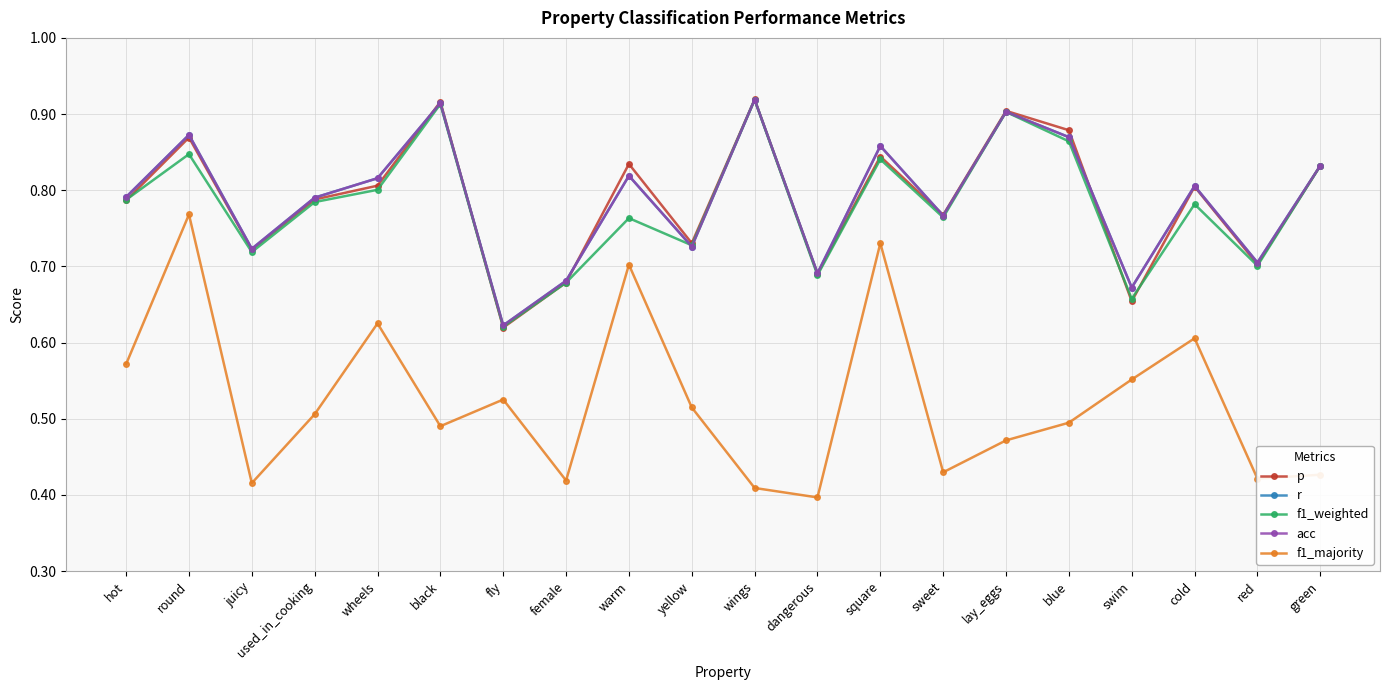

Which series has the largest total across all categories?

r